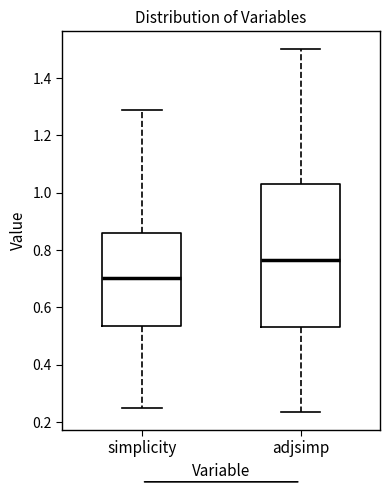

Where is the lower edge of the box for simplicity on the y-axis? The values are not printed on the chart, so give them approximately, as read against the axis.

0.54